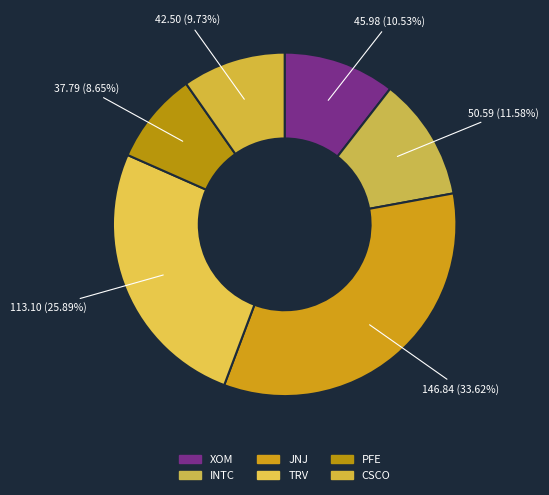

Which has a higher value, CSCO or PFE?

CSCO